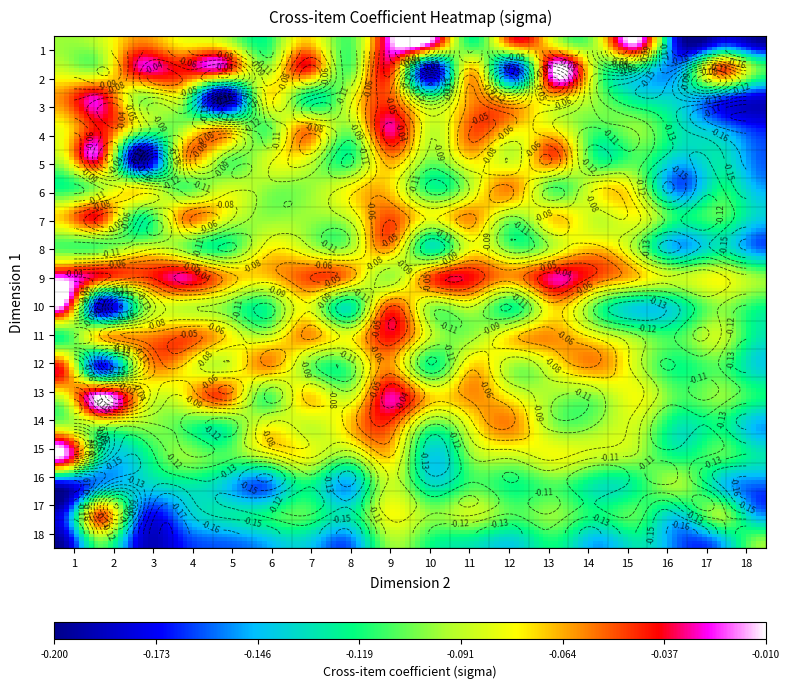

Which has a higher value, 7 or 6?

7